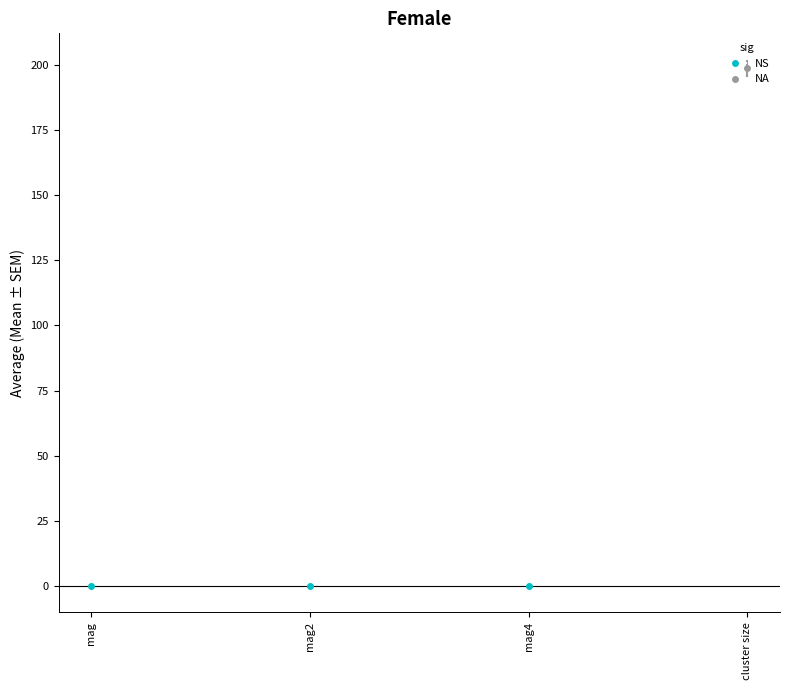

What position from the left is cluster size?

4